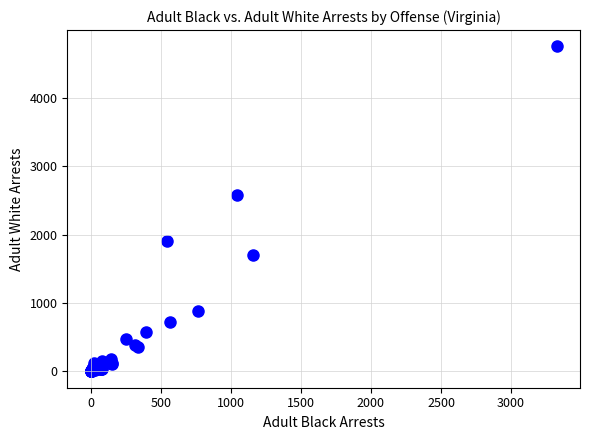

What Y value in the scatter plot is closest to 2377?

2586